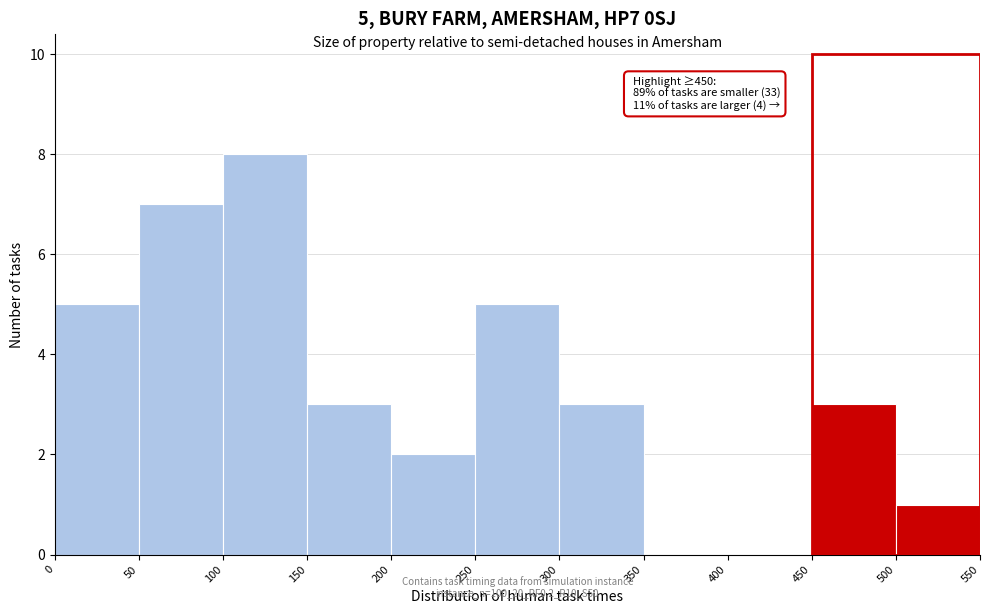

Which range on the x-axis has the tallest bar?

100 to 150